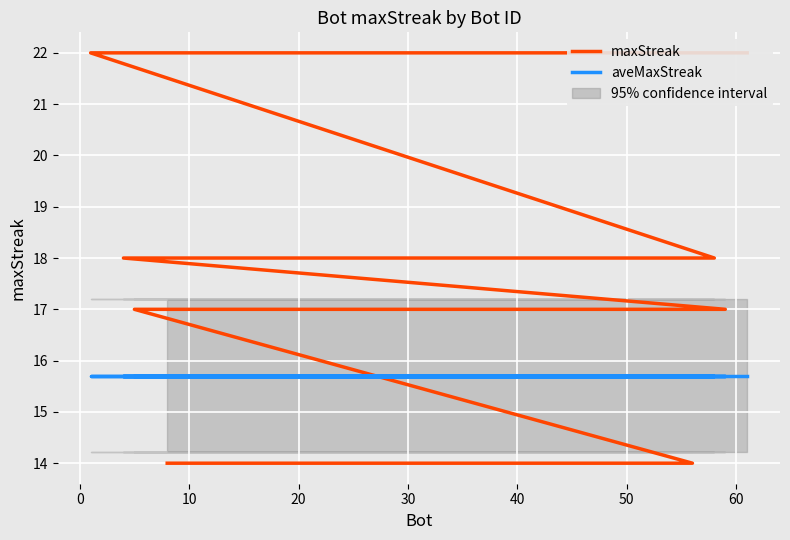

Does the chart display data point markers on the line(s)?

No